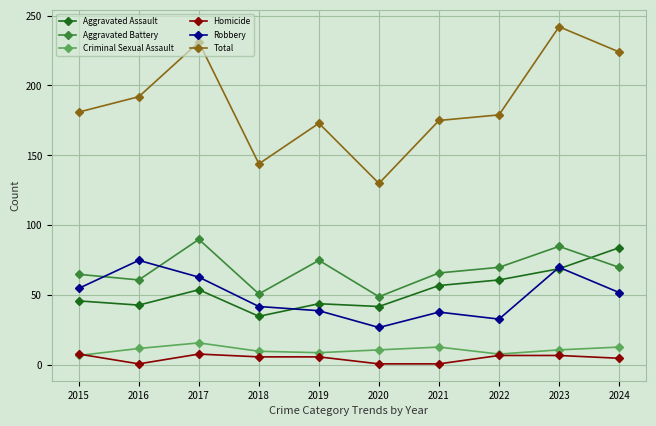

What is the value of the Total point at the 9th from the left?

242